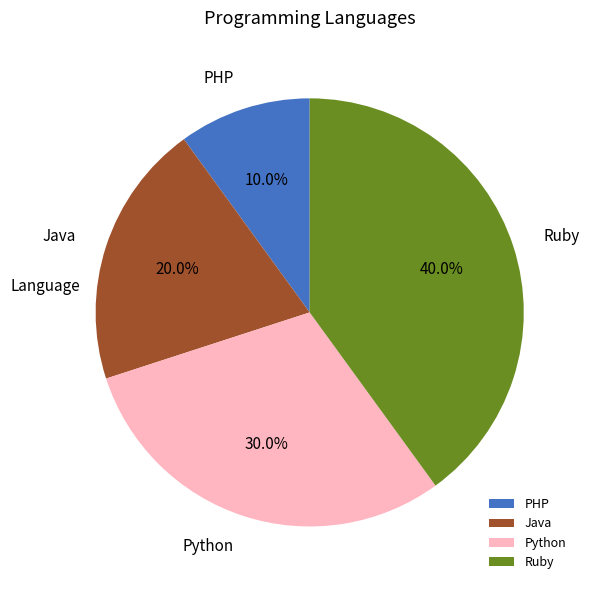

Combined, what portion of the pie is Ruby and Java?

60.0%